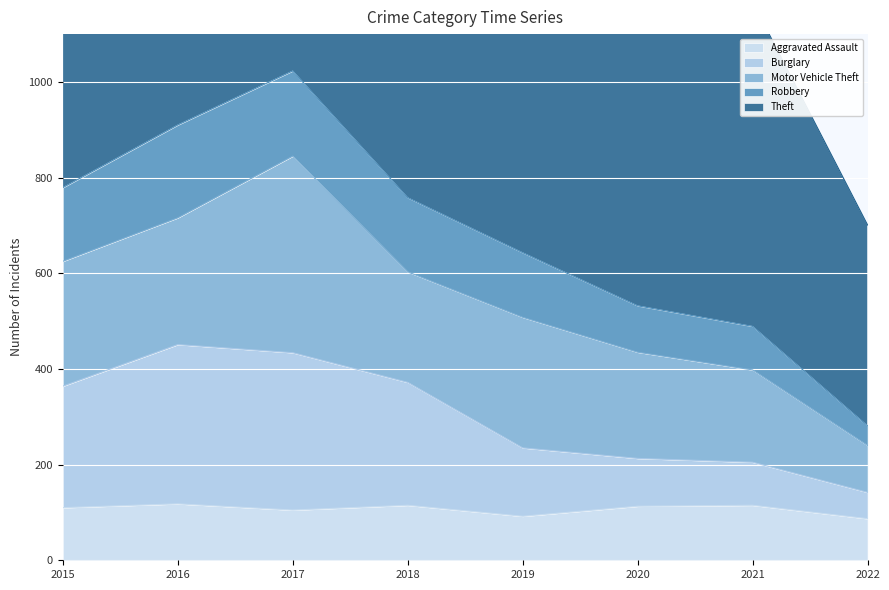

The value of Aggravated Assault at 2018 is 65. True or false?

False